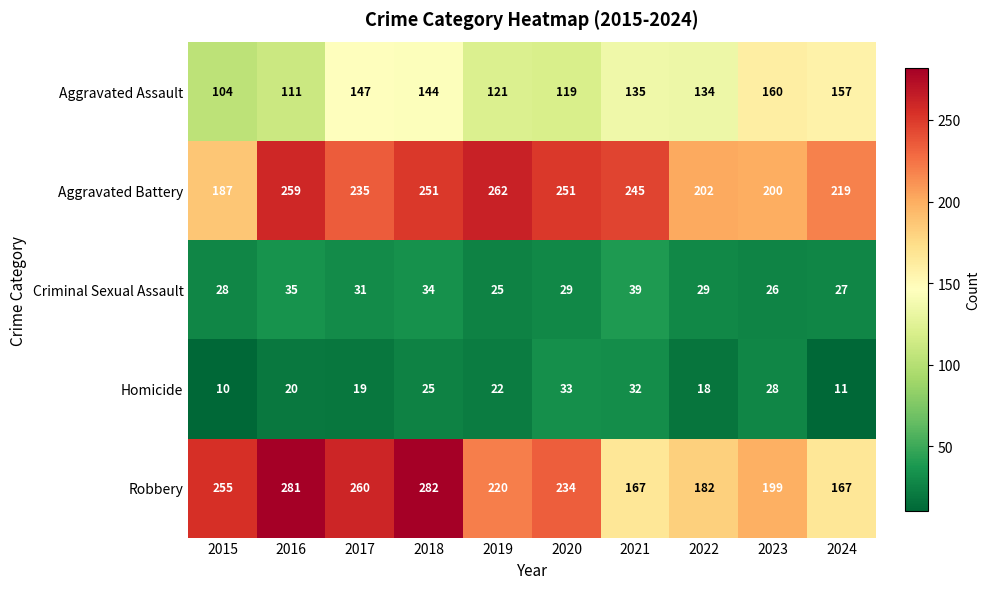

At which category is the sum across all series the highest?

2018